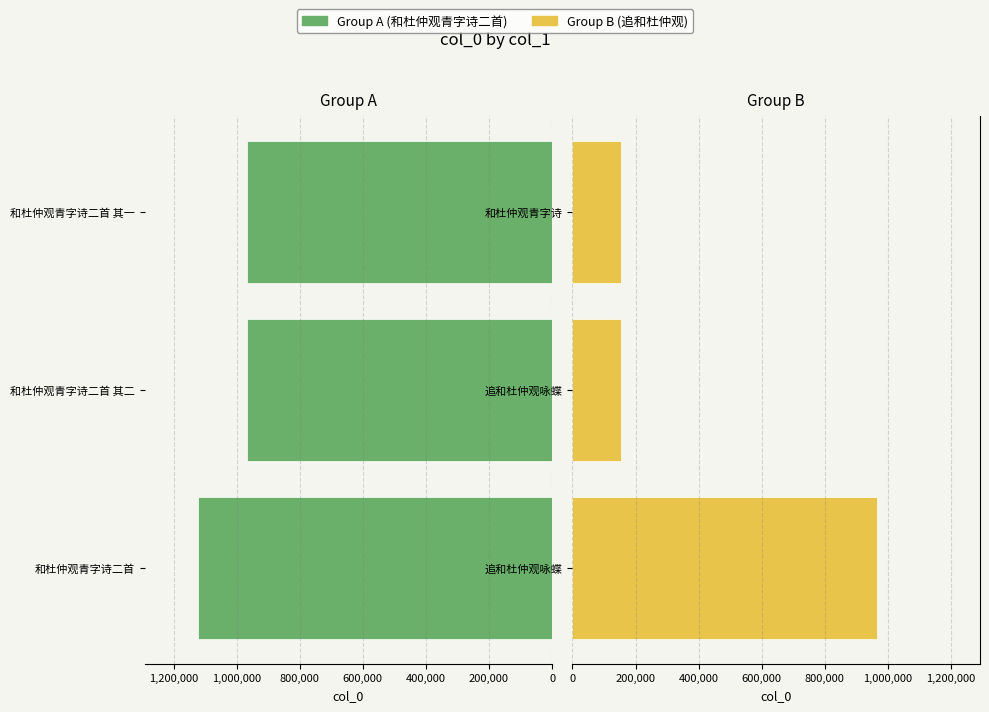

How many data points in 和杜仲观青字诗二首 group are less than 967005?

1